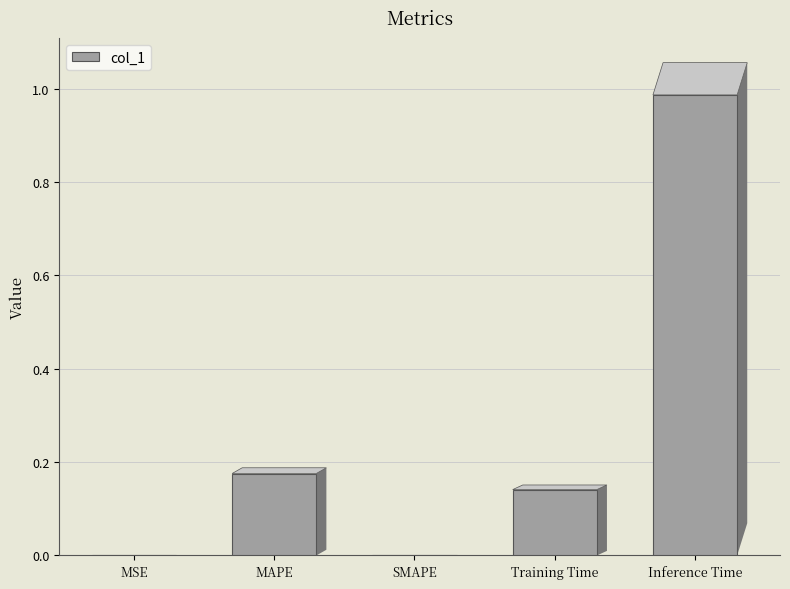

Is it true that the value at Inference Time is 0.5?

False